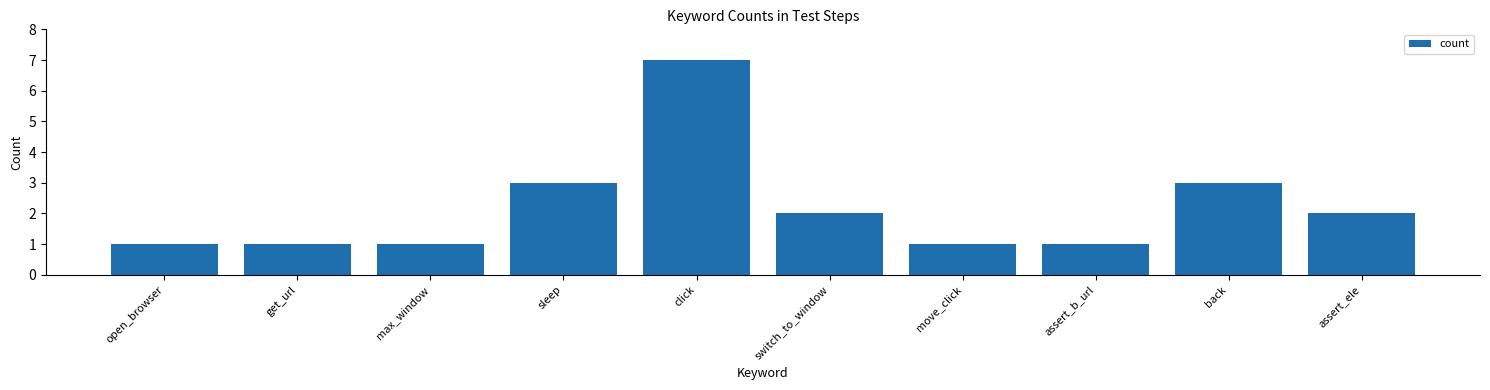

Reading left to right, list all the values displayed in this chart.

1	1	1	3	7	2	1	1	3	2